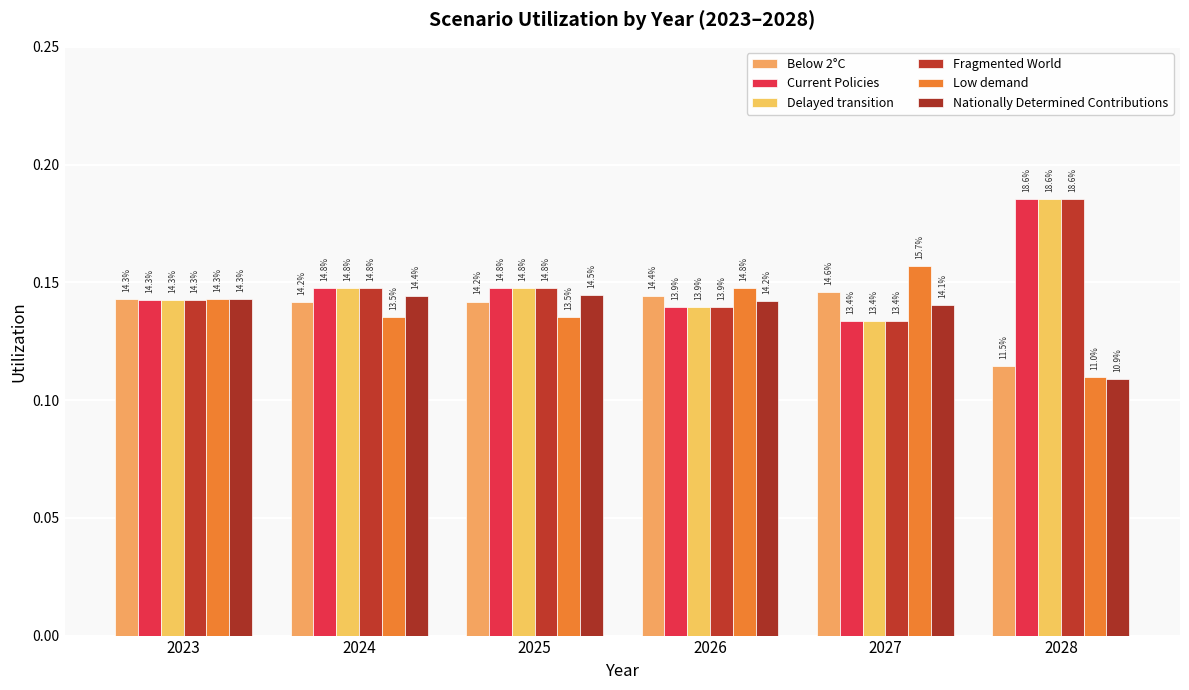

Rank the series at 2027 from lowest to highest value.

Fragmented World, Delayed transition, Current Policies, Nationally Determined Contributions, Below 2°C, Low demand